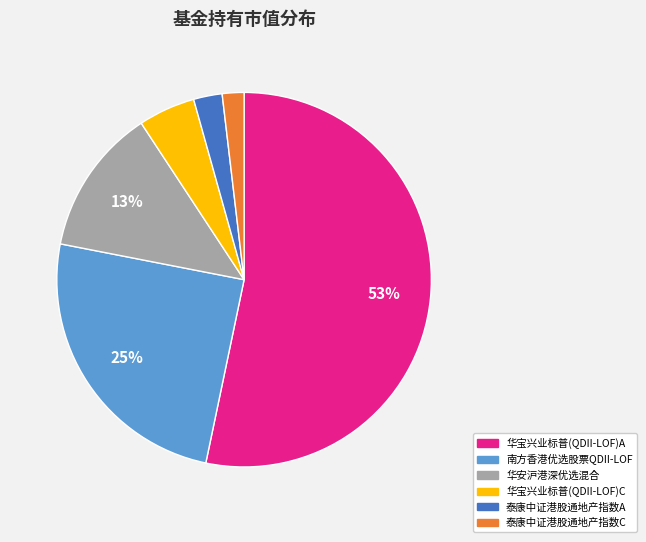

Is there a majority slice in this chart?

Yes